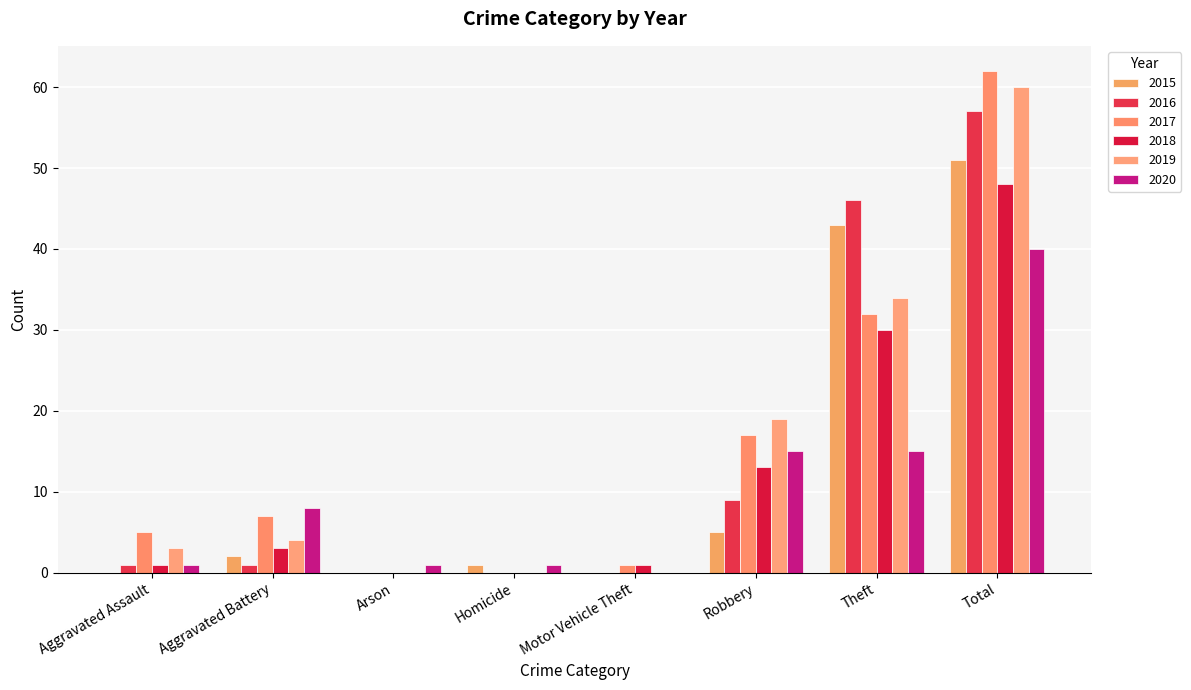

Reading left to right, list all the values displayed in this chart.

2015: Aggravated Assault=0	Aggravated Battery=2	Arson=0	Homicide=1	Motor Vehicle Theft=0	Robbery=5	Theft=43	Total=51
2016: Aggravated Assault=1	Aggravated Battery=1	Arson=0	Homicide=0	Motor Vehicle Theft=0	Robbery=9	Theft=46	Total=57
2017: Aggravated Assault=5	Aggravated Battery=7	Arson=0	Homicide=0	Motor Vehicle Theft=1	Robbery=17	Theft=32	Total=62
2018: Aggravated Assault=1	Aggravated Battery=3	Arson=0	Homicide=0	Motor Vehicle Theft=1	Robbery=13	Theft=30	Total=48
2019: Aggravated Assault=3	Aggravated Battery=4	Arson=0	Homicide=0	Motor Vehicle Theft=0	Robbery=19	Theft=34	Total=60
2020: Aggravated Assault=1	Aggravated Battery=8	Arson=1	Homicide=1	Motor Vehicle Theft=0	Robbery=15	Theft=15	Total=40